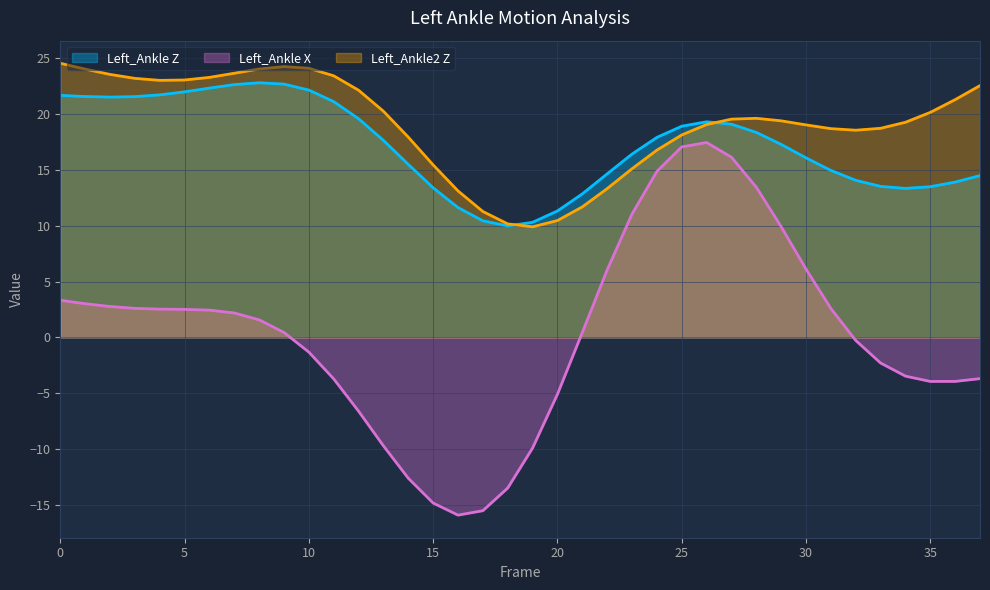

How many distinct data groups are displayed?

3